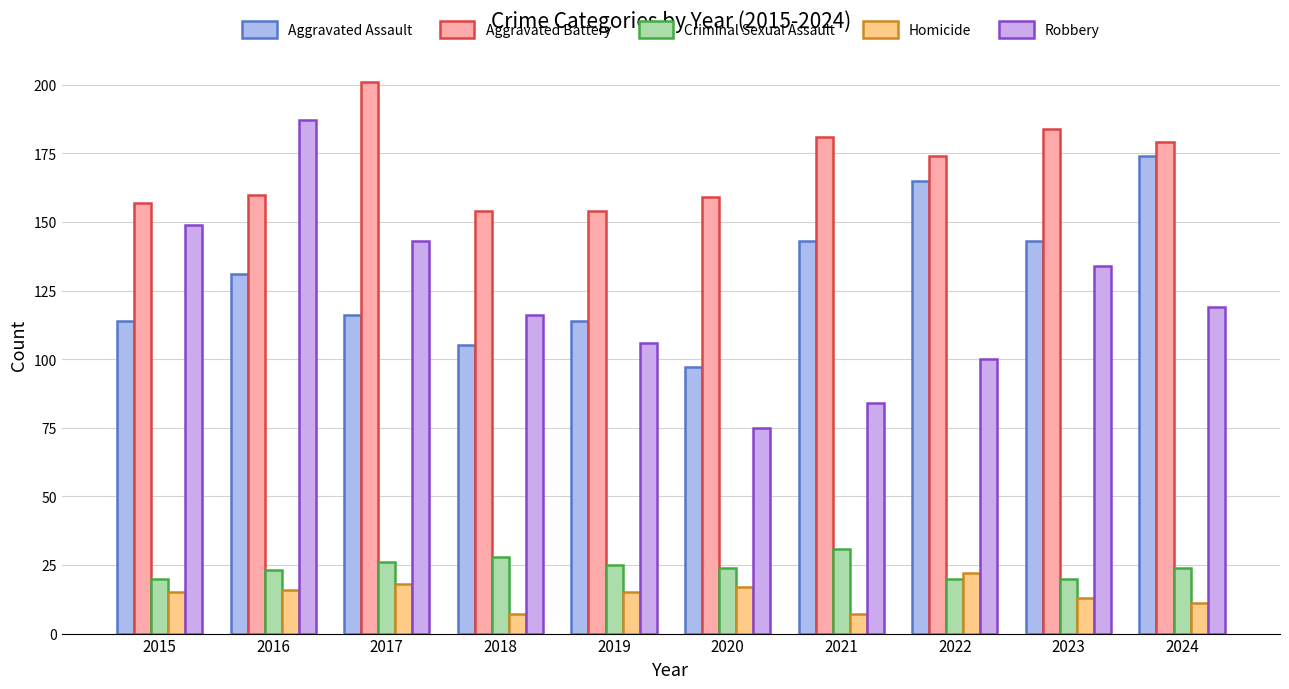

Count the number of categories in the chart.

10